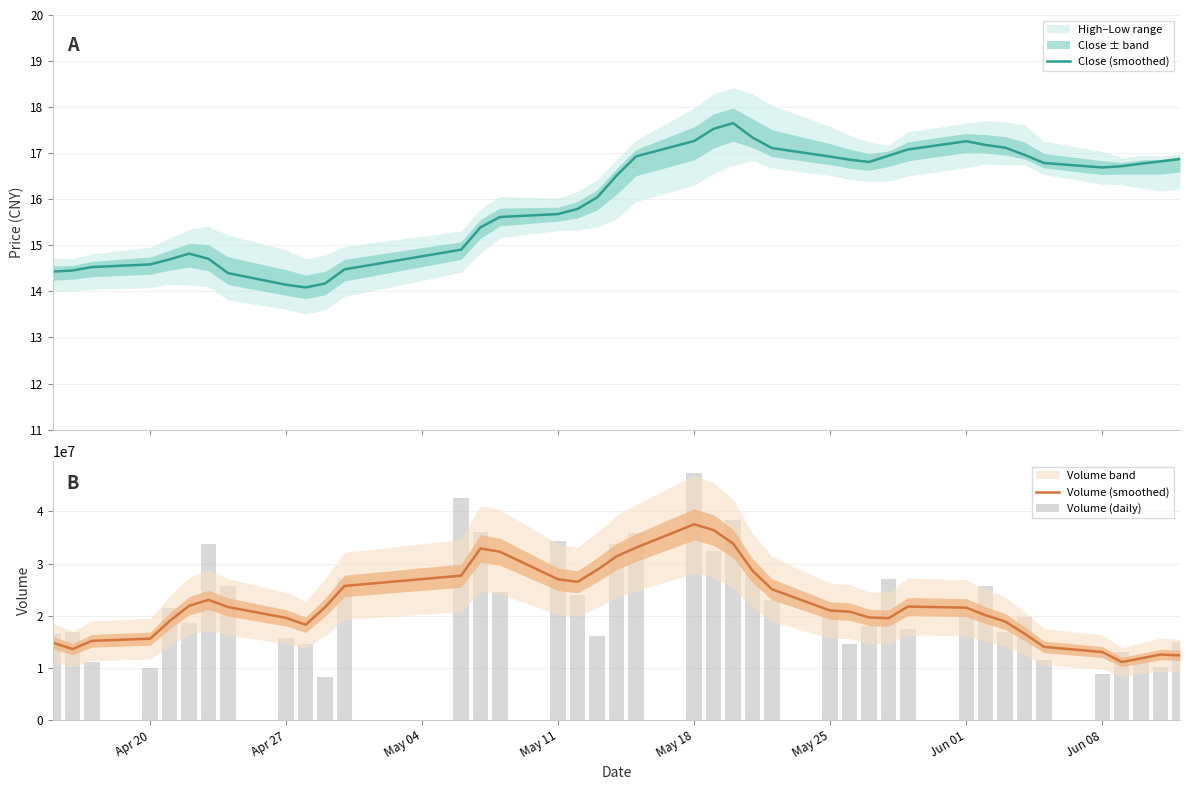

Reading left to right, transcribe all the data shown in this chart.

Close (smoothed): 14.4	14.5	14.5	14.6	14.7	14.8	14.7	14.4	14.1	14.1	14.2	14.5	14.9	15.4	15.6	15.7	15.8	16.0	16.5	16.9	17.3	17.5	17.7	17.3	17.1	16.9	16.9	16.8	16.9	17.1	17.3	17.2	17.1	17.0	16.8	16.7	16.7	16.8	16.8	16.9
Volume (smoothed): 14846983.0	13636356.2	15201896.2	15619532.4	19005773.0	21910404.4	23051877.2	21683458.0	19597257.2	18285718.8	21648281.0	25722799.6	27691802.8	32908265.6	32264548.4	26977302.2	26517447.4	28796180.6	31385604.4	33058613.4	37536002.2	36406143.2	33838899.2	28629294.8	25081515.4	20999408.6	20795843.6	19682711.0	19543306.6	21776627.0	21557068.6	20100879.2	18903374.4	16579842.2	14049762.2	13063681.0	11143226.0	11848005.6	12582932.0	12408793.3
Volume (daily): 16584395.0	16808073.0	11148481.0	10004476.0	21464056.0	18672576.0	33739276.0	25671638.0	15711840.0	14621960.0	8241572.0	27181584.0	42484449.0	36084433.0	24466976.0	34323886.0	23962998.0	16048218.0	33785159.0	35860642.0	47271005.0	32328043.0	38435162.0	28135864.0	23024422.0	21222983.0	14589146.0	18024628.0	27118039.0	17458759.0	20525961.0	25755748.0	16926836.0	19837092.0	11471235.0	8908300.0	13105348.0	11996430.0	10234817.0	14995133.0